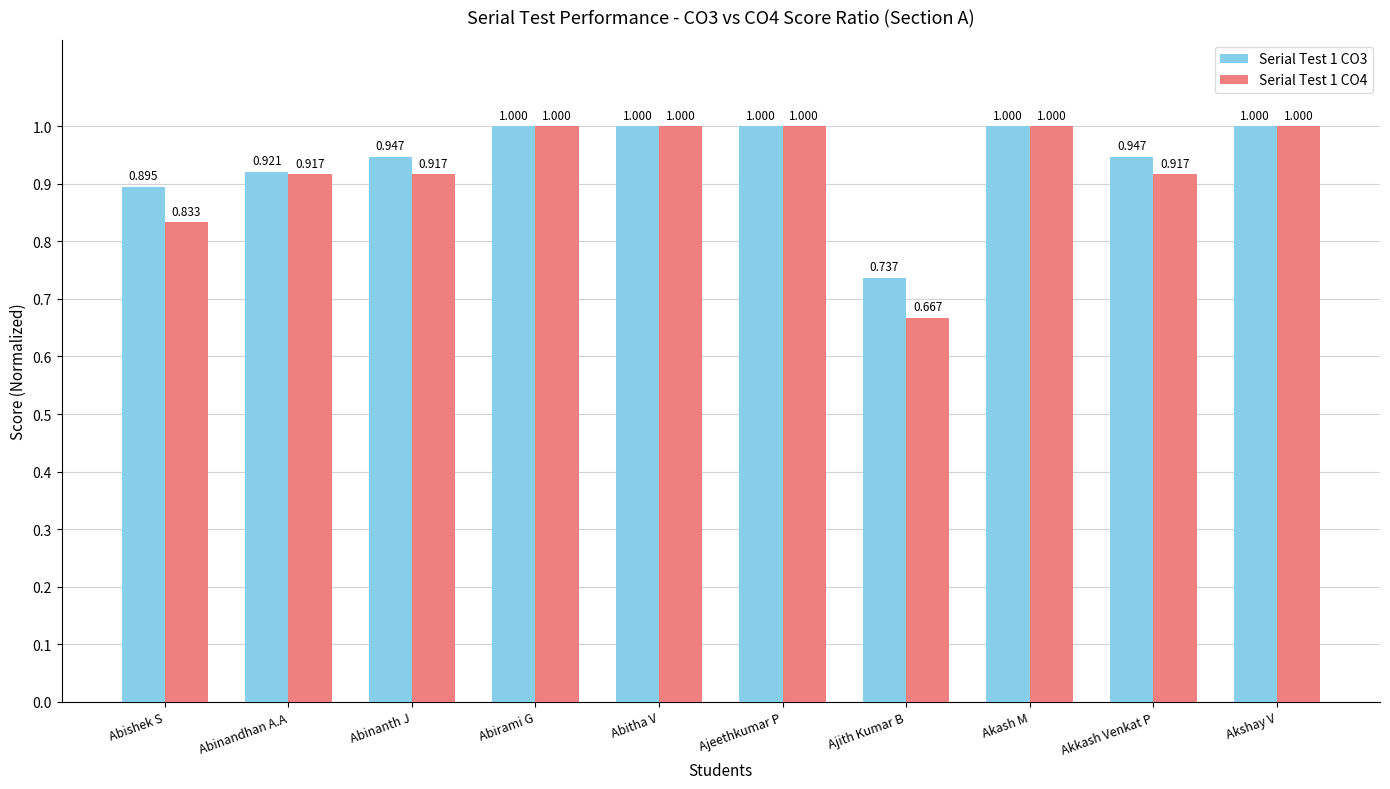

What is the difference between the second highest and second lowest values in the Serial Test 1 CO4 series?

0.2